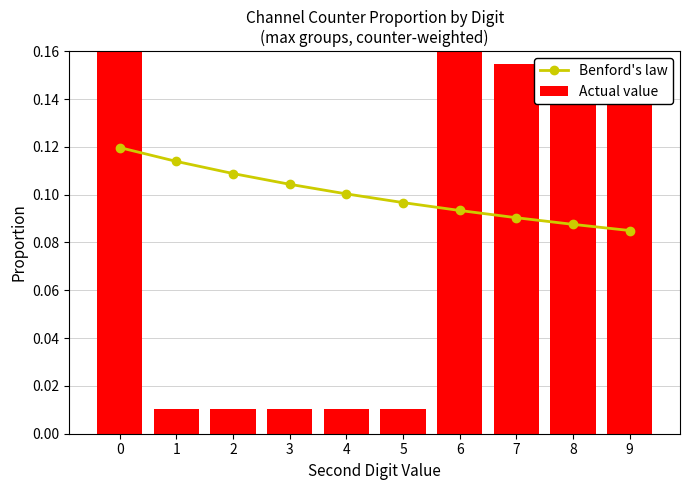

Rank the series at 2 from highest to lowest value.

Benford's law, Actual value